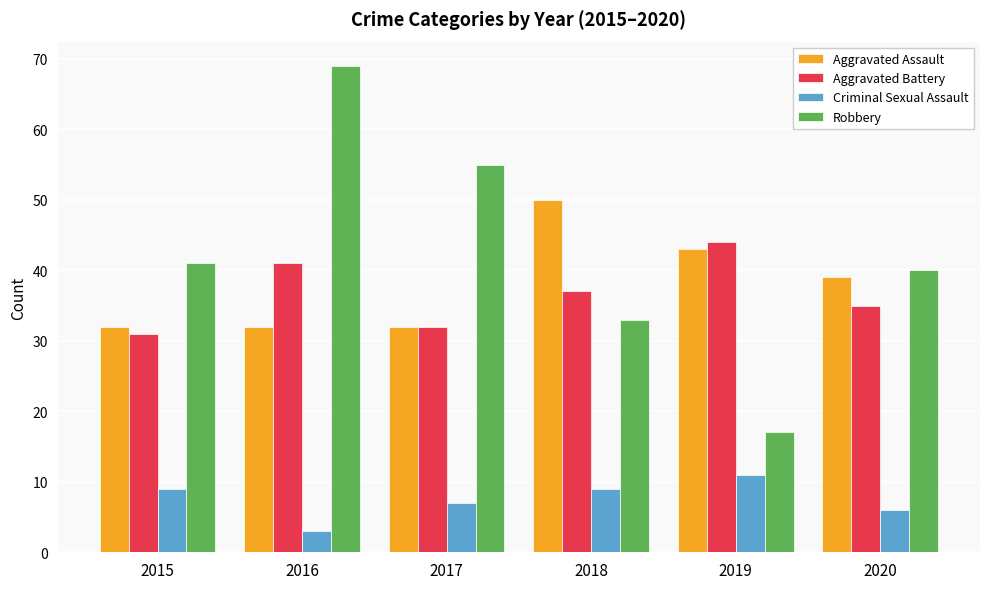

What is the value of the Criminal Sexual Assault bar at the 1st from the left?

9